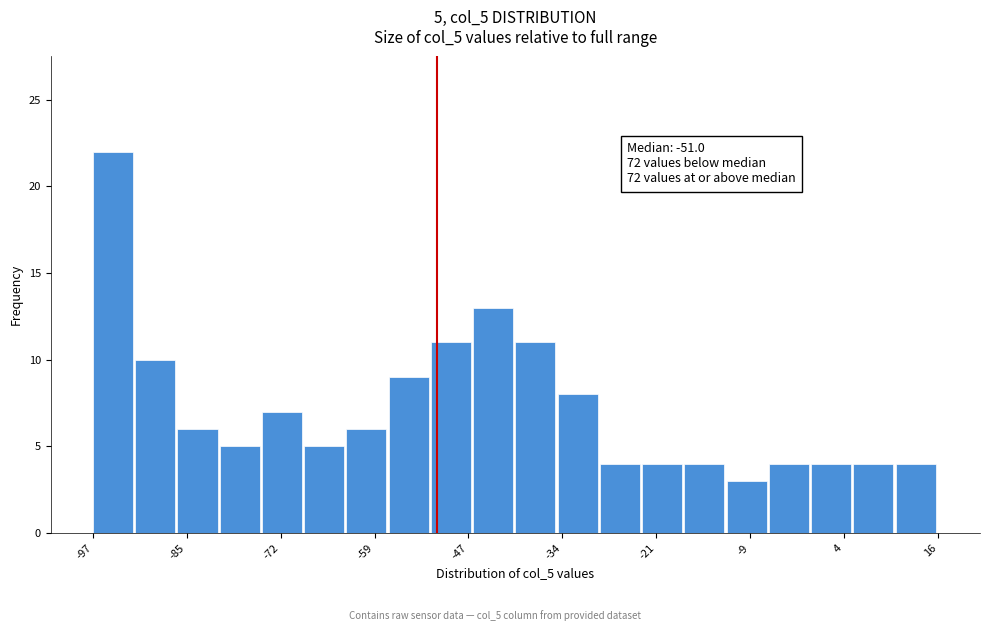

Read against the x-axis, roughly where is the centre of the tallest bar?

-94